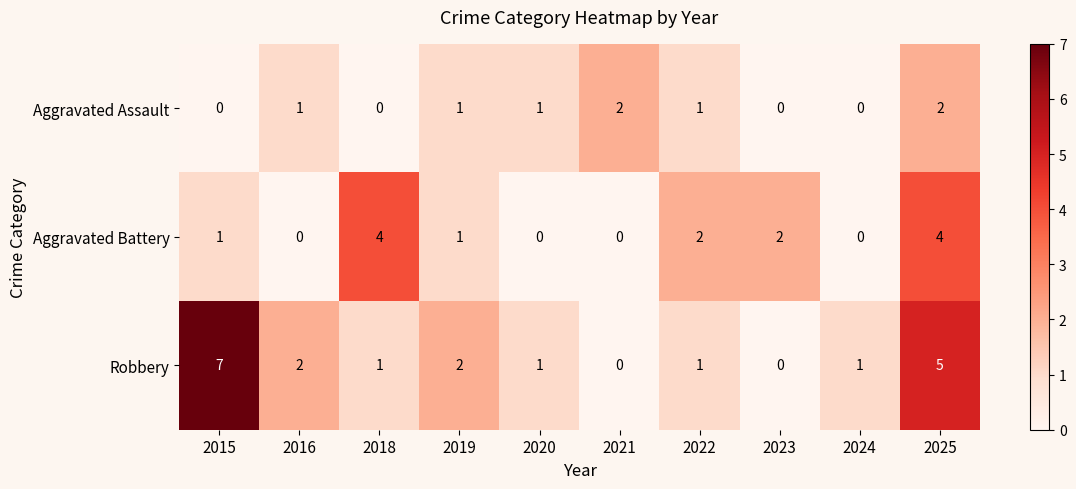

The Aggravated Battery series shows 4 at 2025. True or false?

True